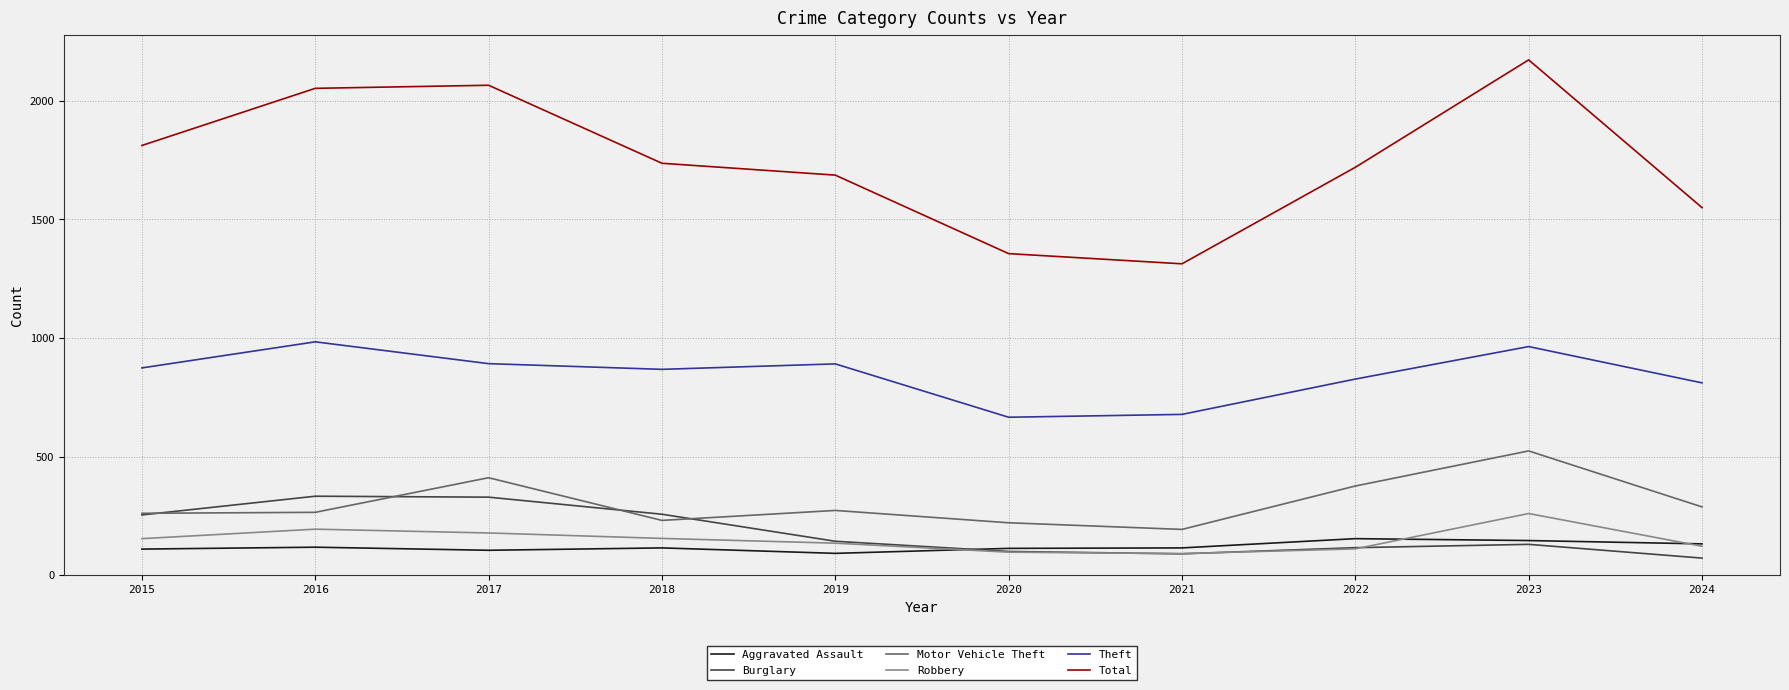

Which series has the largest range (max minus min)?

Total